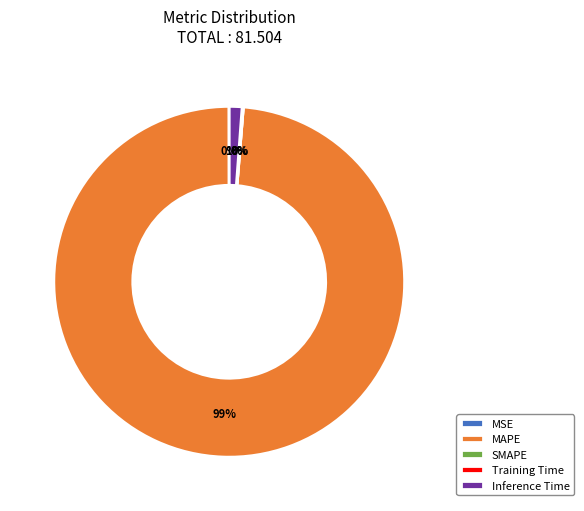

To the nearest percent, what is the average slice percentage?

20%